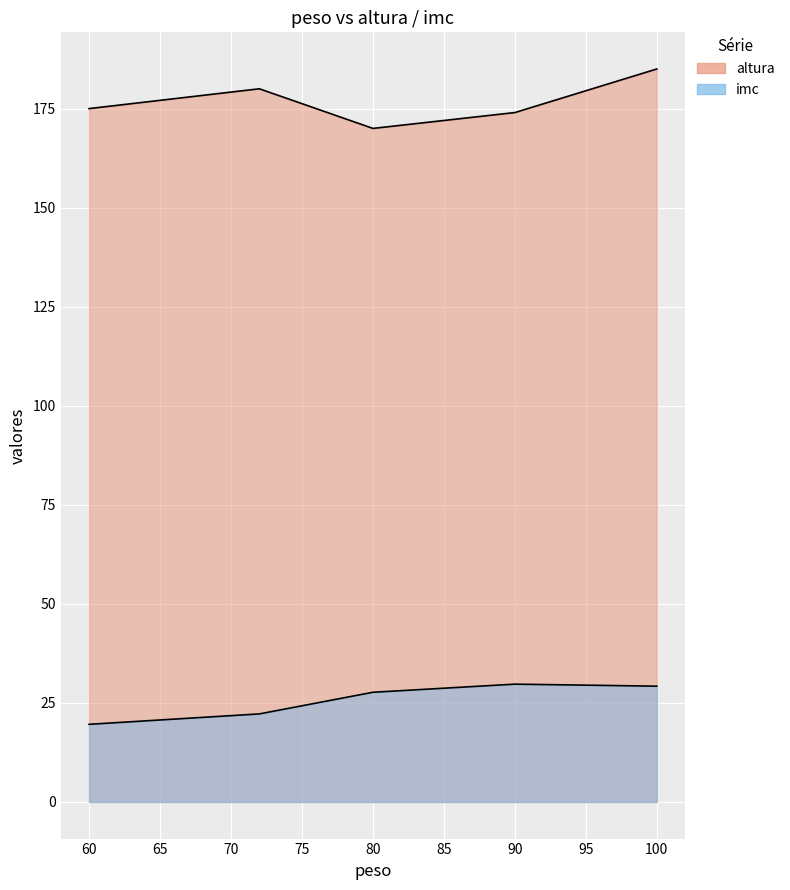

Which series has the largest range (max minus min)?

altura